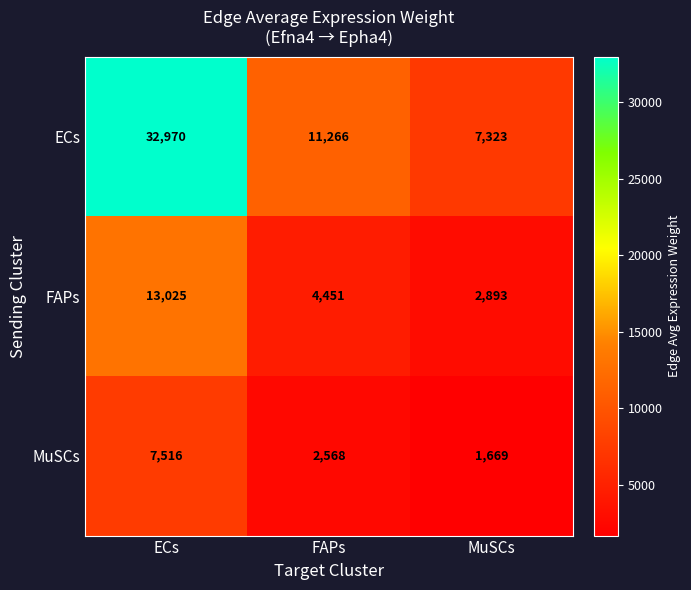

Which label corresponds to the largest value in the chart?

ECs